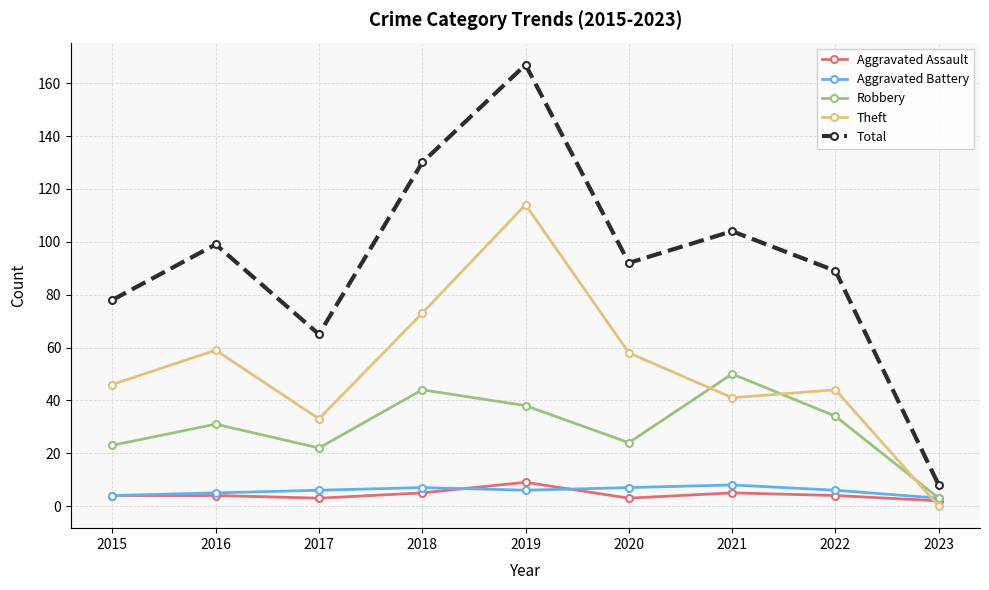

What is the difference between the maximum and minimum values in the Aggravated Assault series?

7